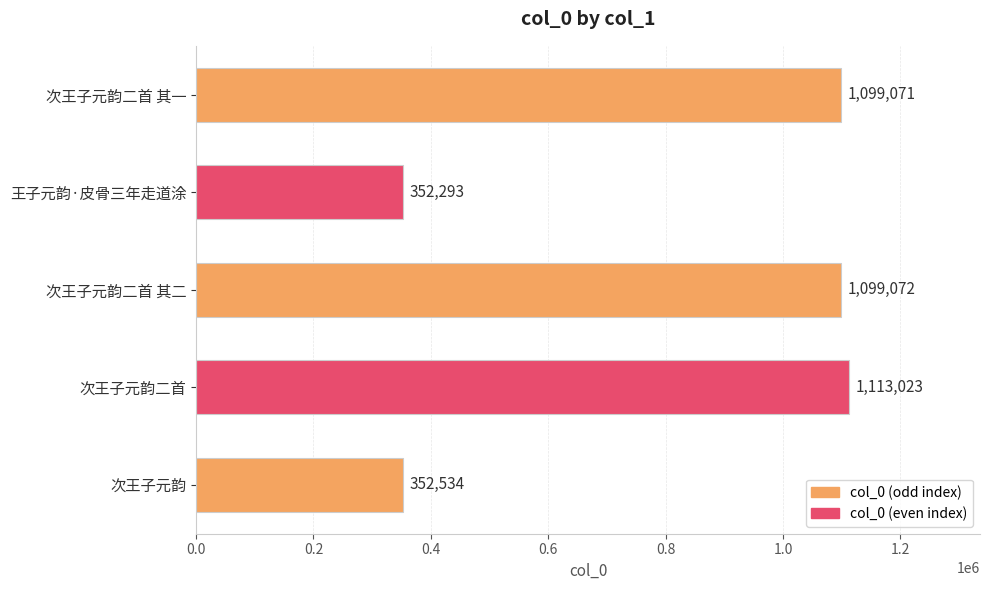

At which category does the chart reach its minimum across all series?

王子元韵·皮骨三年走道涂